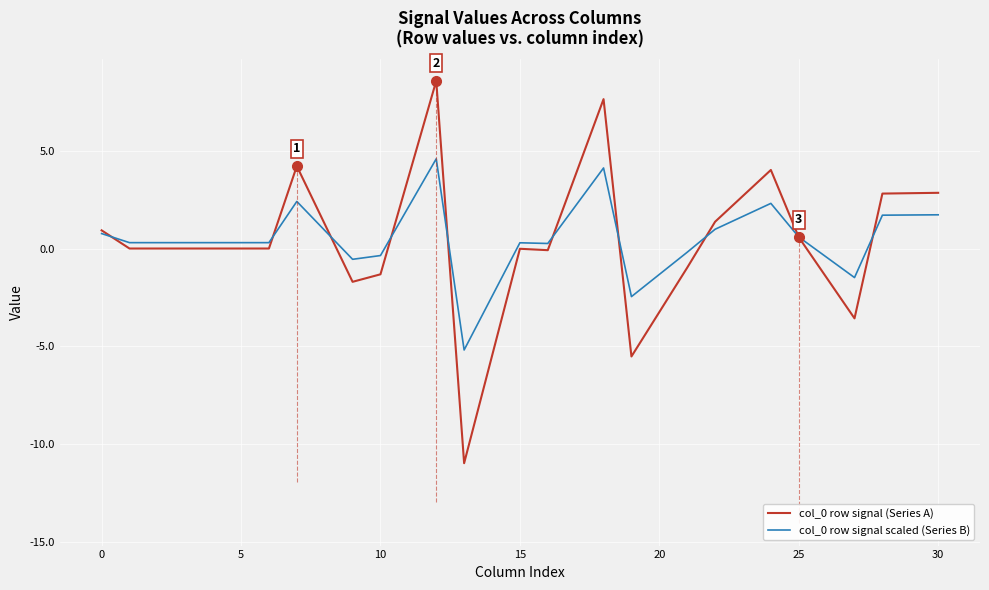

What is the label of the 19th point from the left?

18